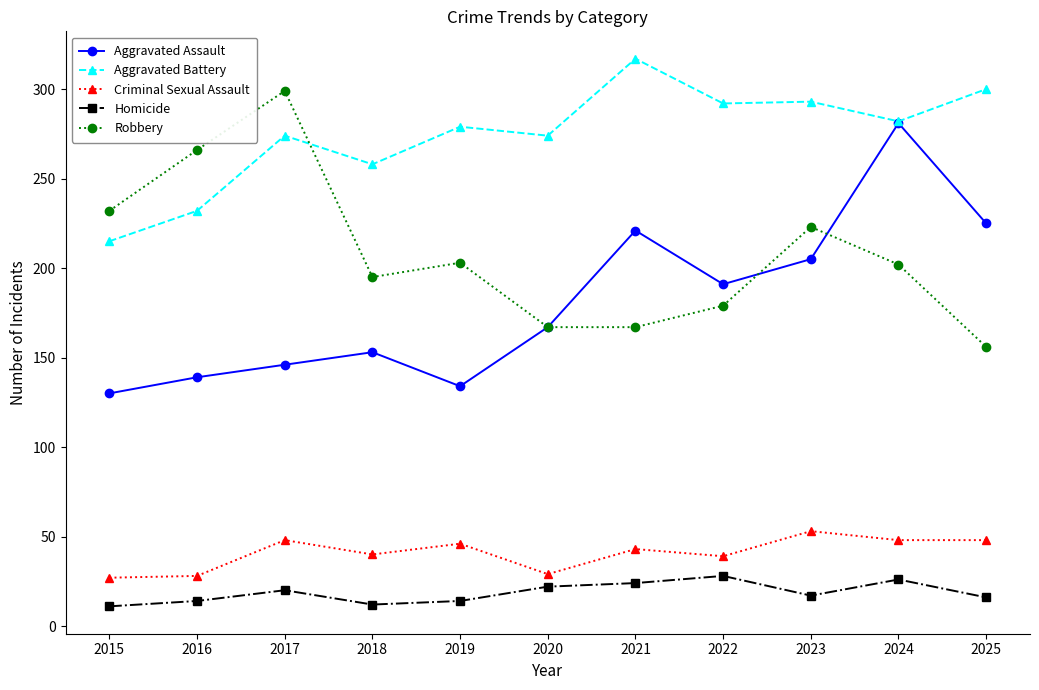

Does the chart display data point markers on the line(s)?

Yes